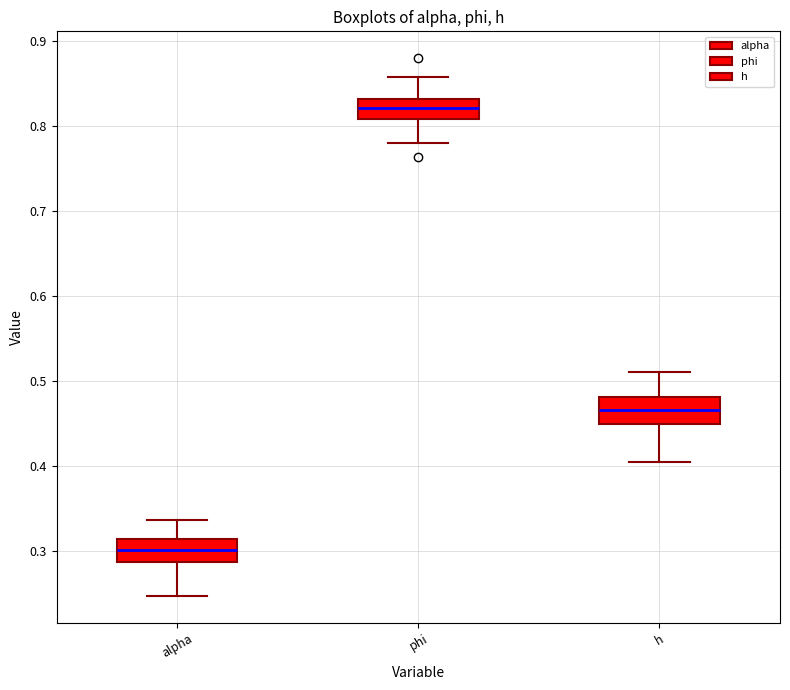

Reading left to right, transcribe this box plot: for each box, give where its median line is, the range the box spans, and where its two whiskers end, as read against the y-axis. The values are not printed on the chart, so give them approximately, as read against the axis.

alpha: median 0.30, box 0.29 to 0.31, whiskers 0.25 to 0.34
phi: median 0.82, box 0.81 to 0.83, whiskers 0.78 to 0.86
h: median 0.47, box 0.45 to 0.48, whiskers 0.40 to 0.51